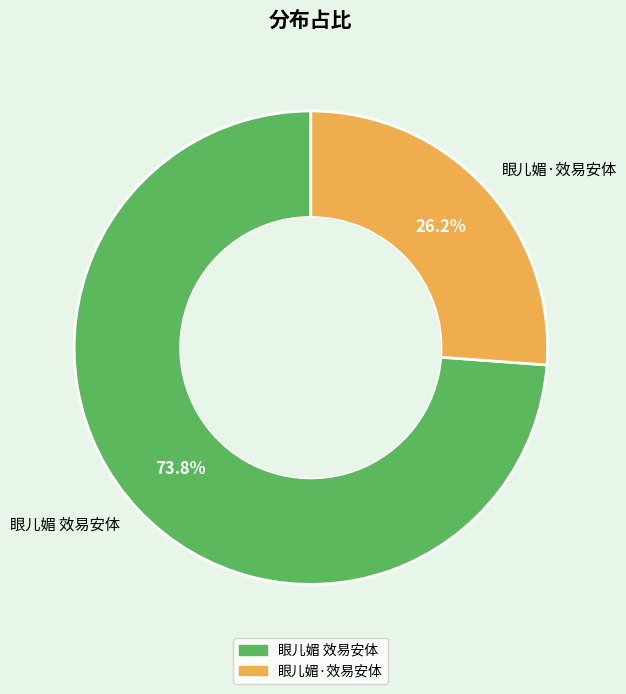

To the nearest percent, what is the average slice percentage?

50%